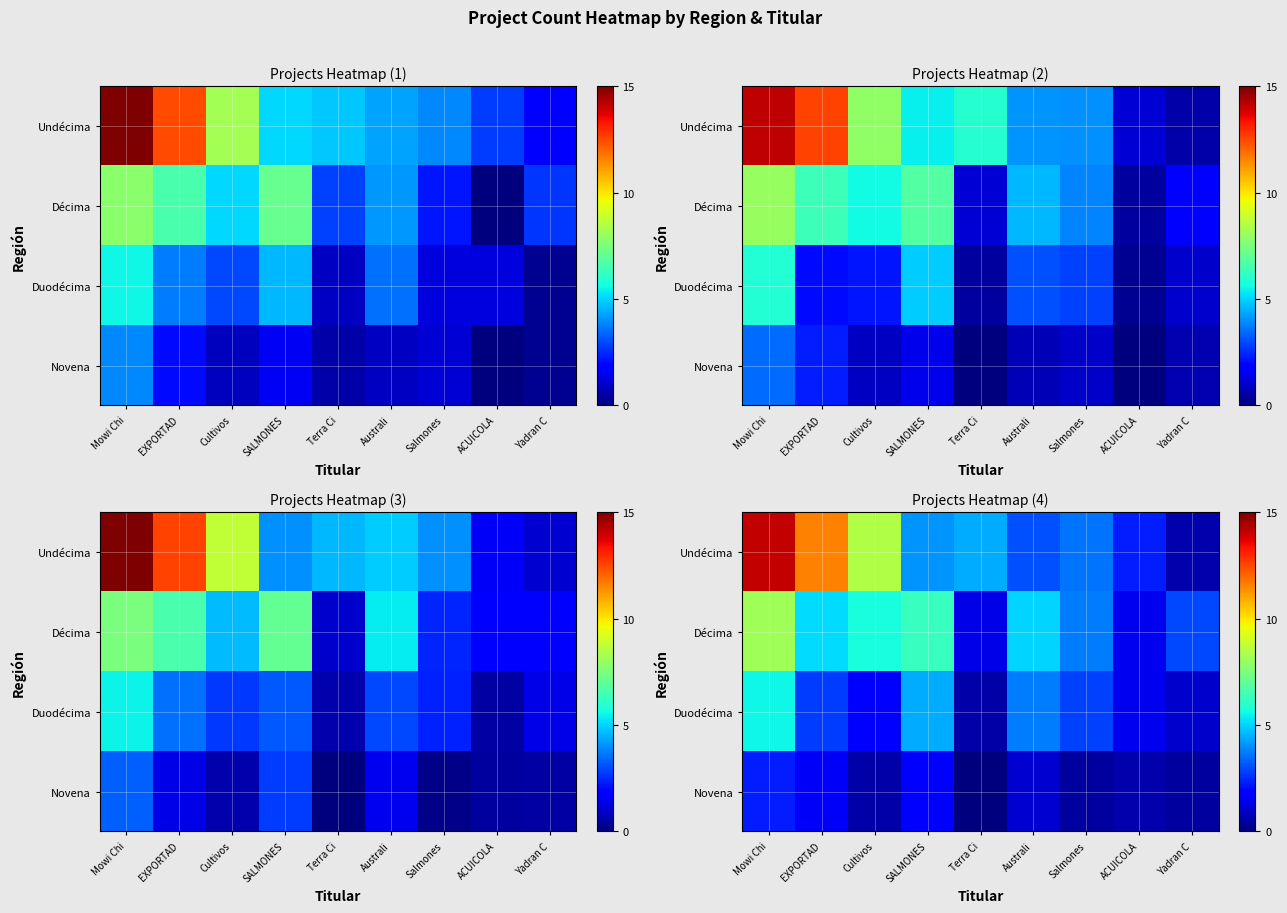

Count the number of categories in the chart.

9